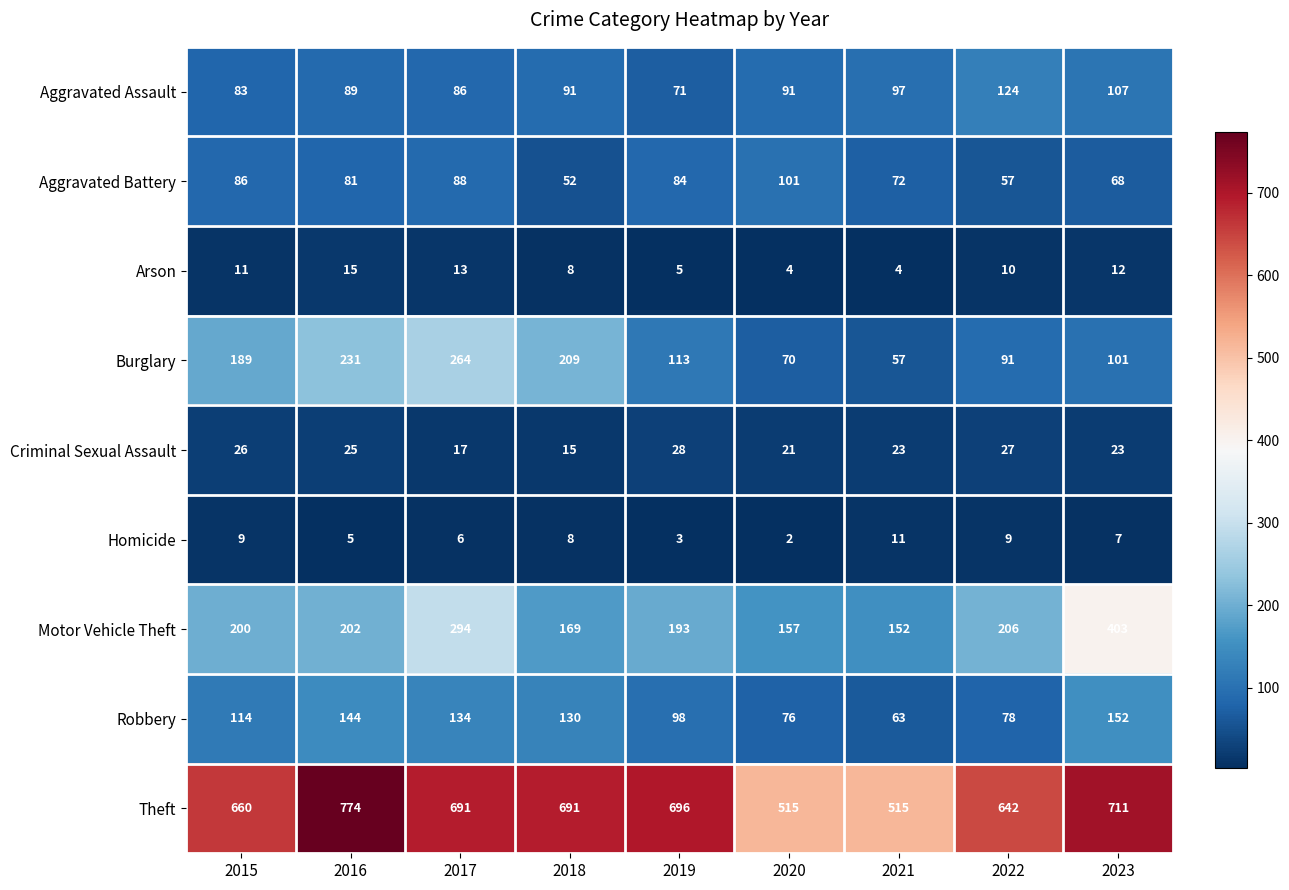

What is the total value across all series at 2017?

1593